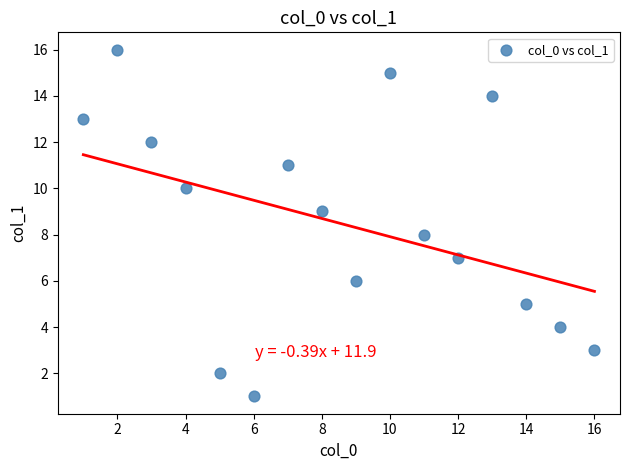

What is the range of X values (max minus min)?

15